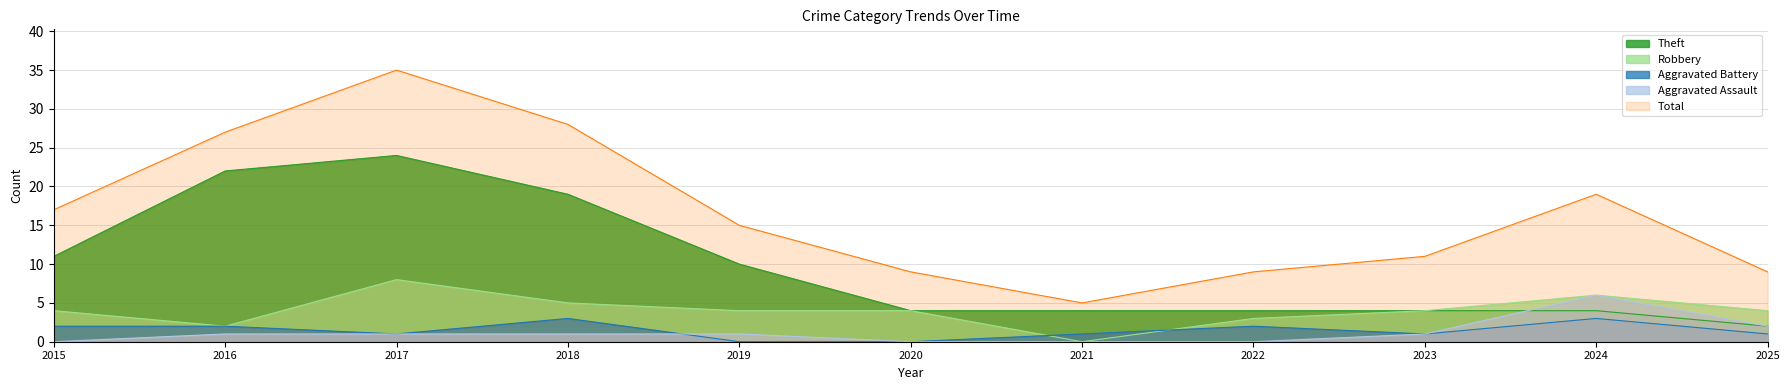

How many data points in Total are above 15?

5